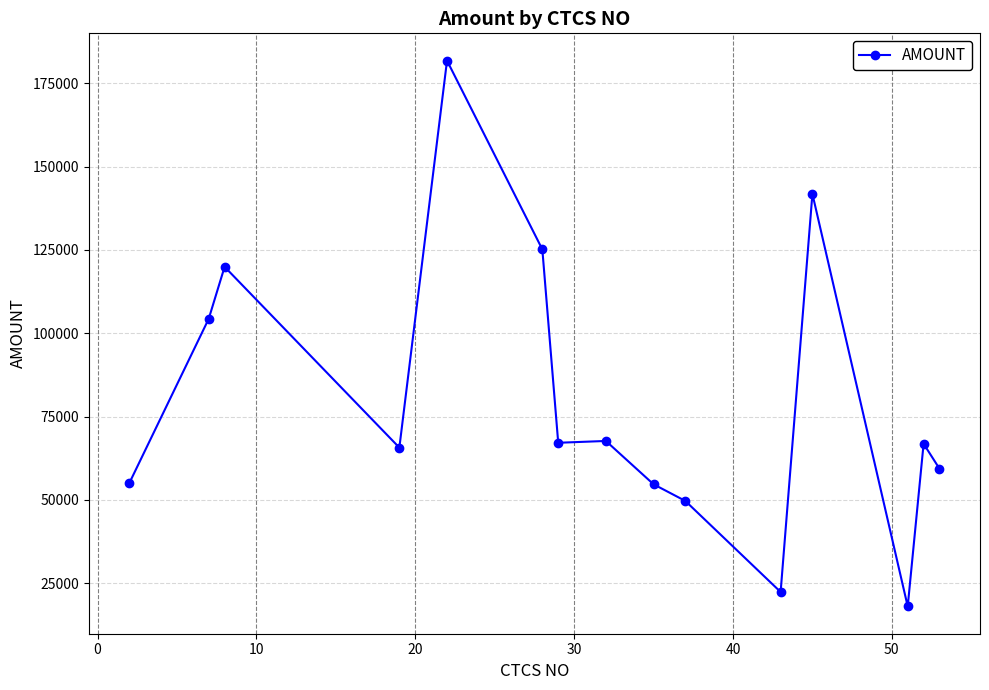

What is the value of the 11th point from the left?

22335